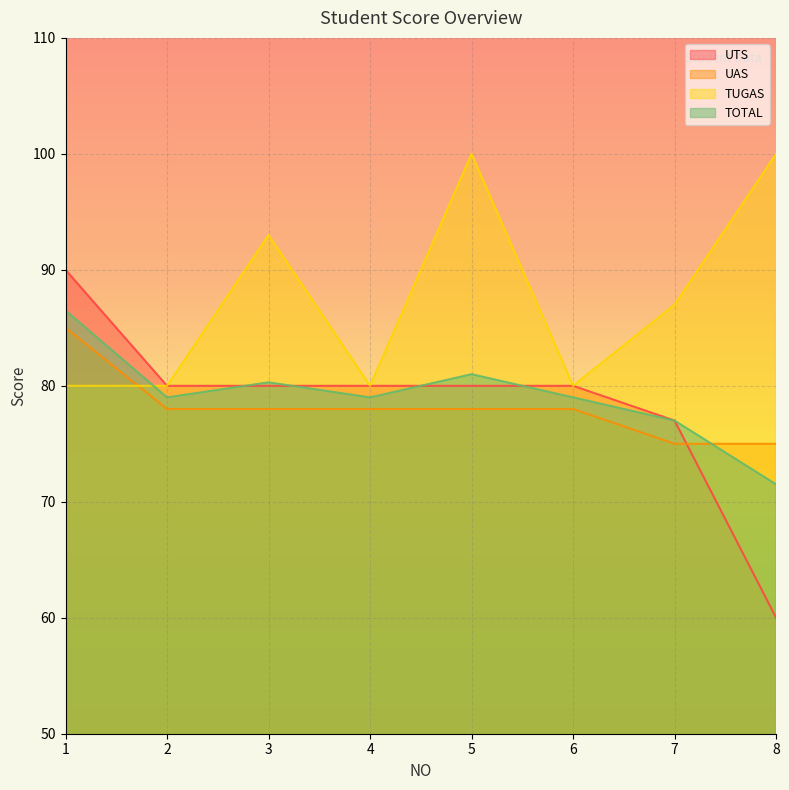

At which label is TOTAL closest to 79?

2